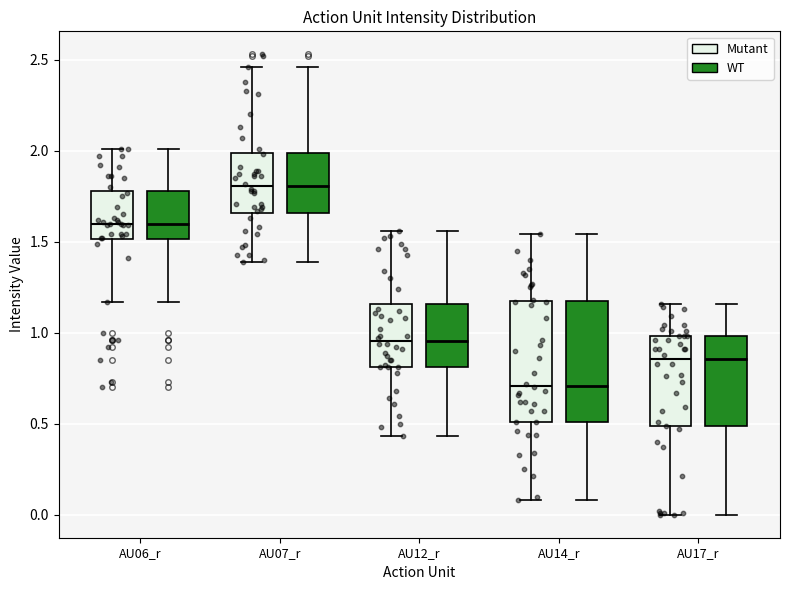

Reading left to right, transcribe this box plot: for each box, give where its median line is, the range the box spans, and where its two whiskers end, as read against the y-axis. The values are not printed on the chart, so give them approximately, as read against the axis.

AU06_r (Mutant): median 1.60, box 1.50 to 1.80, whiskers 1.15 to 2.00
AU06_r (WT): median 1.60, box 1.50 to 1.80, whiskers 1.15 to 2.00
AU07_r (Mutant): median 1.80, box 1.65 to 2.00, whiskers 1.40 to 2.45
AU07_r (WT): median 1.80, box 1.65 to 2.00, whiskers 1.40 to 2.45
AU12_r (Mutant): median 0.95, box 0.80 to 1.15, whiskers 0.45 to 1.55
AU12_r (WT): median 0.95, box 0.80 to 1.15, whiskers 0.45 to 1.55
AU14_r (Mutant): median 0.70, box 0.50 to 1.15, whiskers 0.10 to 1.55
AU14_r (WT): median 0.70, box 0.50 to 1.15, whiskers 0.10 to 1.55
AU17_r (Mutant): median 0.85, box 0.50 to 1.00, whiskers 0.00 to 1.15
AU17_r (WT): median 0.85, box 0.50 to 1.00, whiskers 0.00 to 1.15